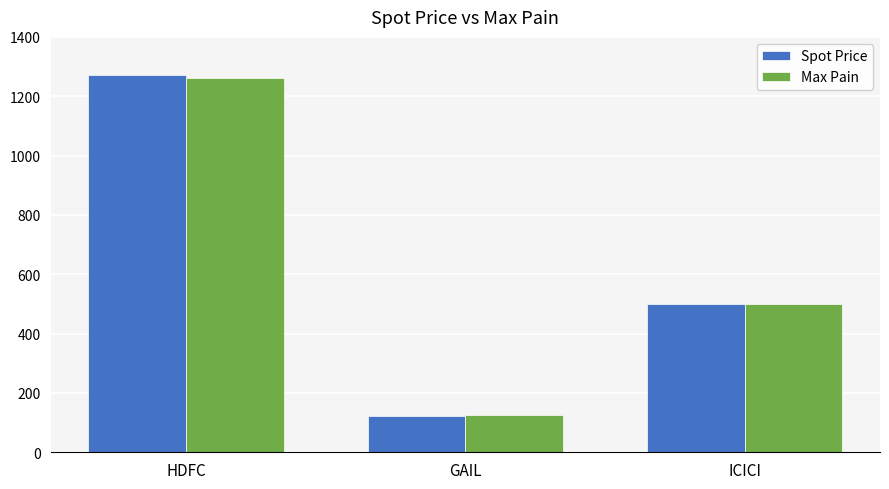

Rank the categories by Max Pain value from lowest to highest.

GAIL, ICICI, HDFC